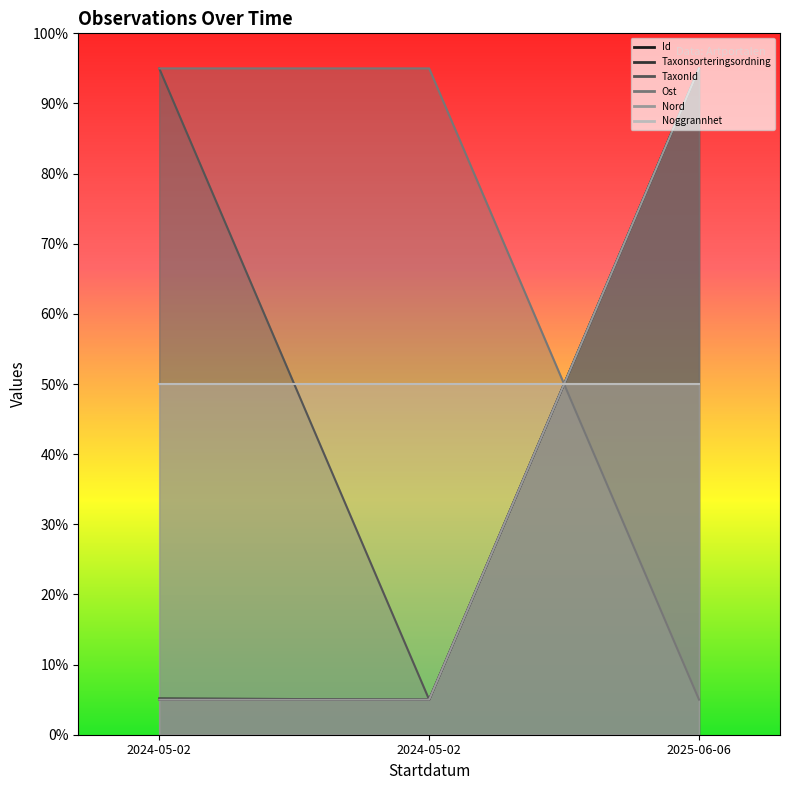

What is the greatest value displayed?

95.0